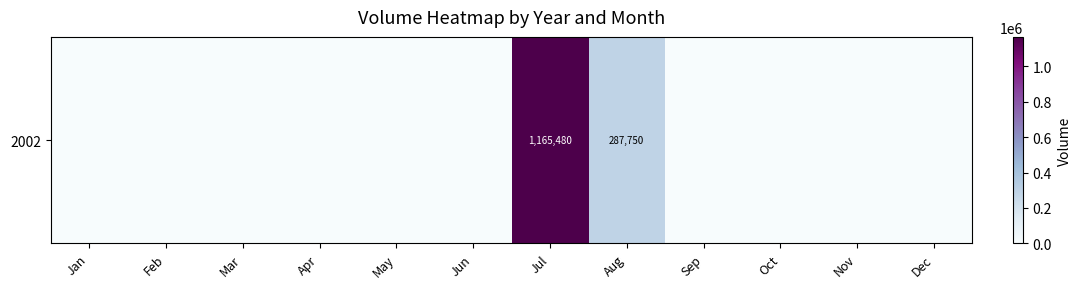

Rank the categories by value from highest to lowest.

Jul, Aug, Jan, Feb, Mar, Apr, May, Jun, Sep, Oct, Nov, Dec